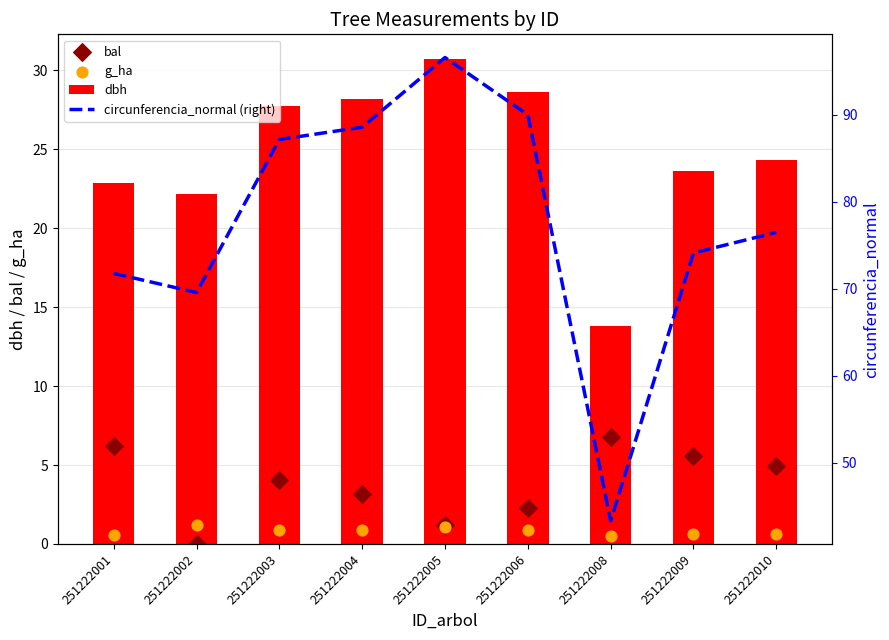

Which series contains the lowest Y value?

bal